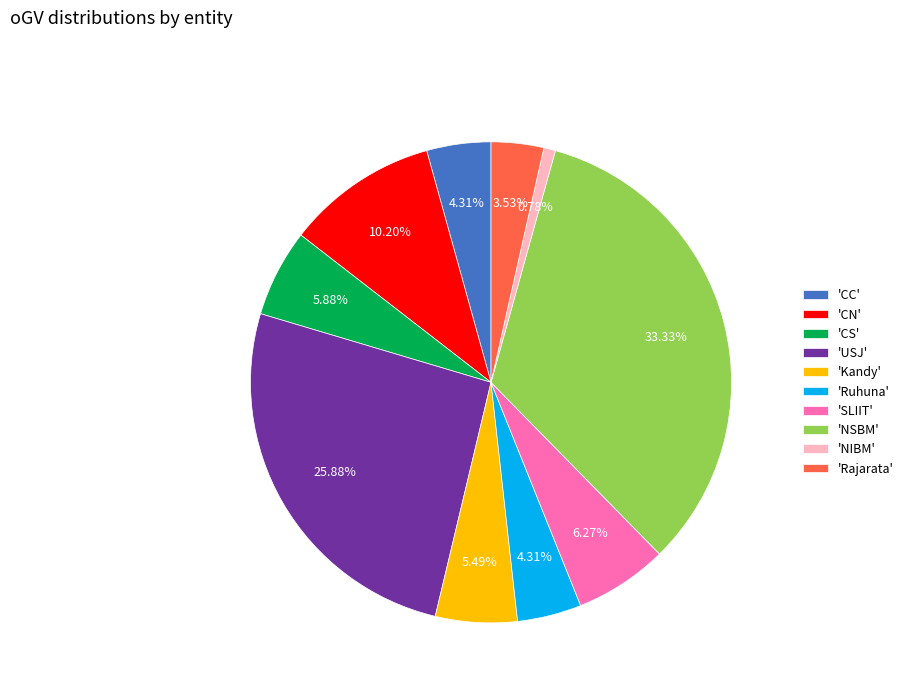

To the nearest percent, what is the average slice percentage?

10%